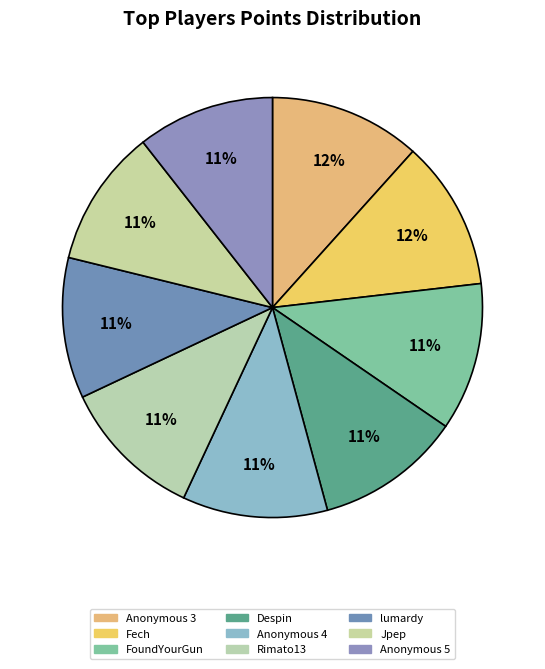

Does Anonymous 5 represent more than half of the total?

No